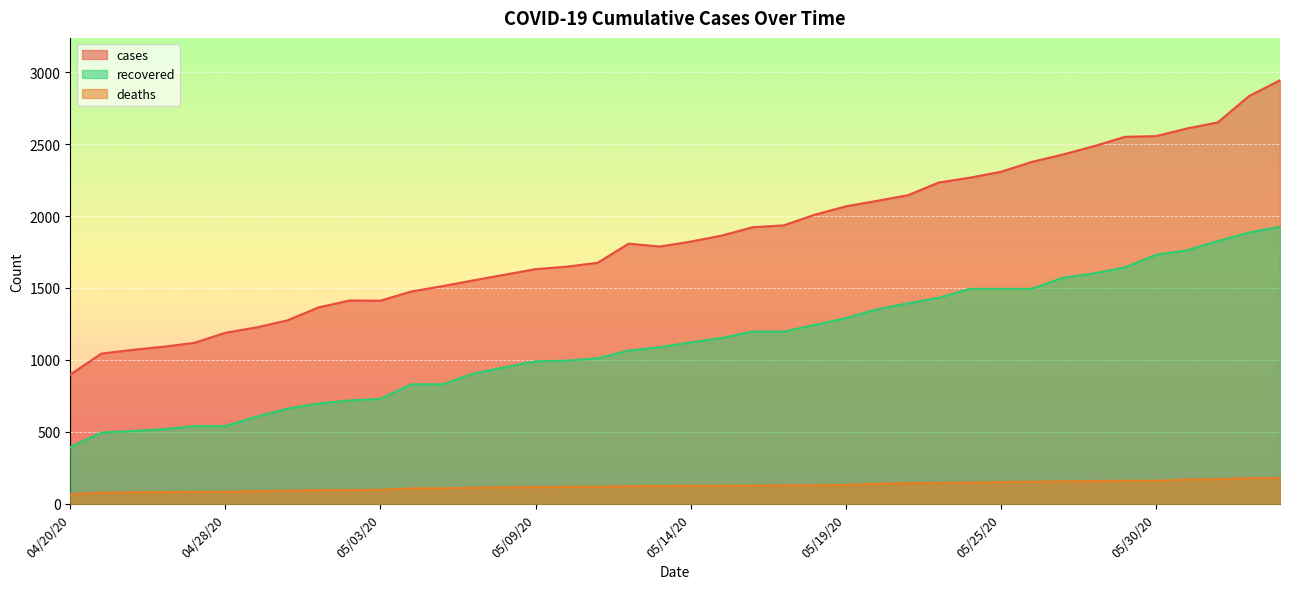

What is the maximum value for deaths?

179